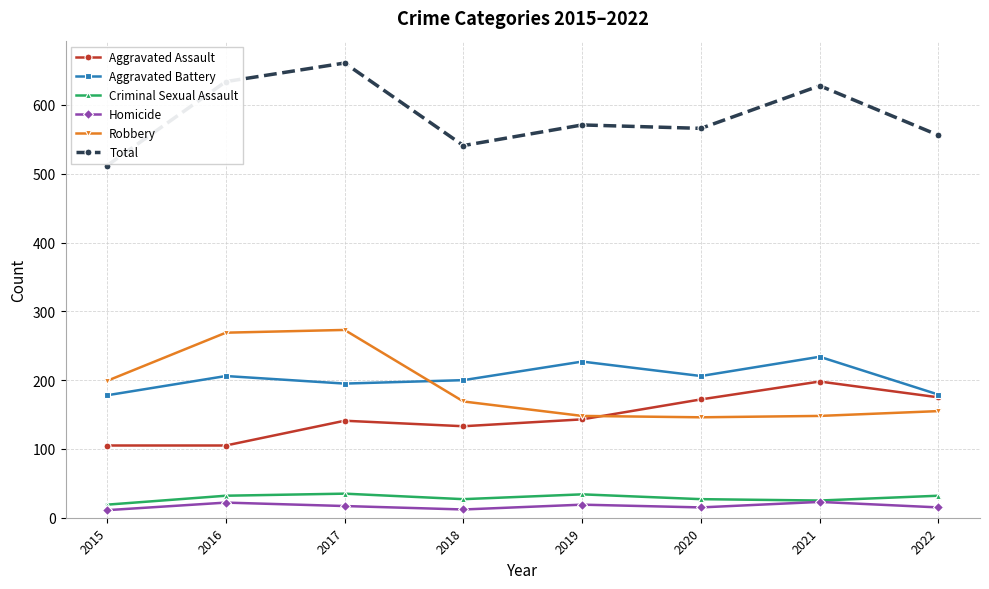

How many interior local peaks does the Aggravated Assault series have?

2